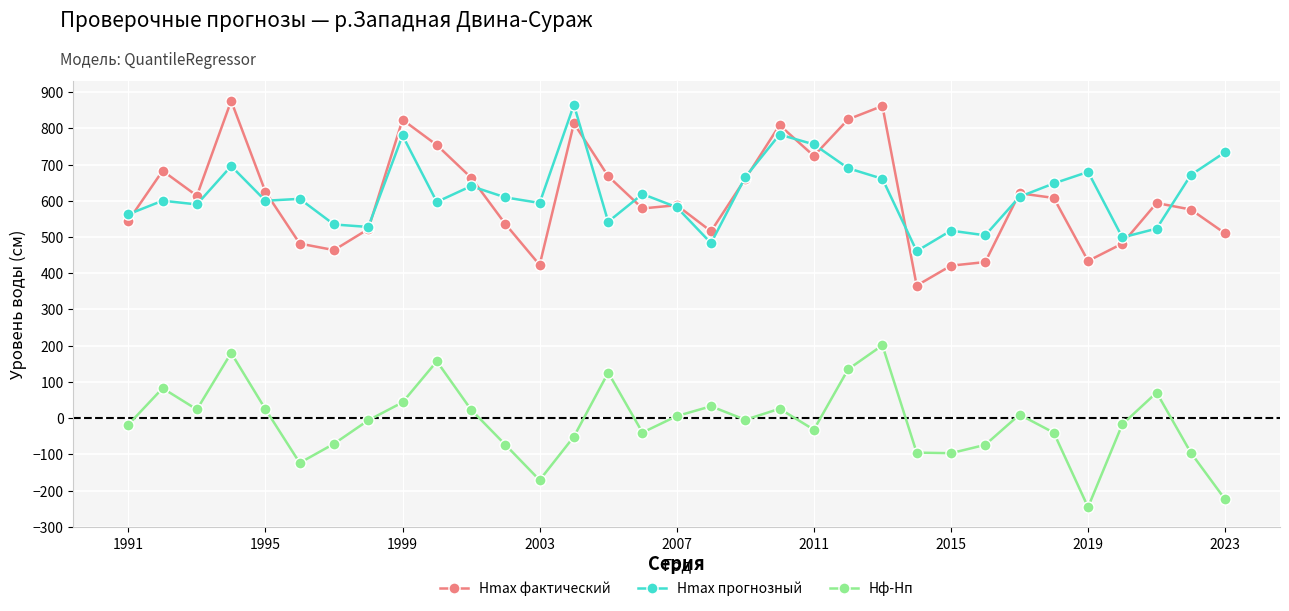

Which series has the widest spread of values?

Hmax фактический